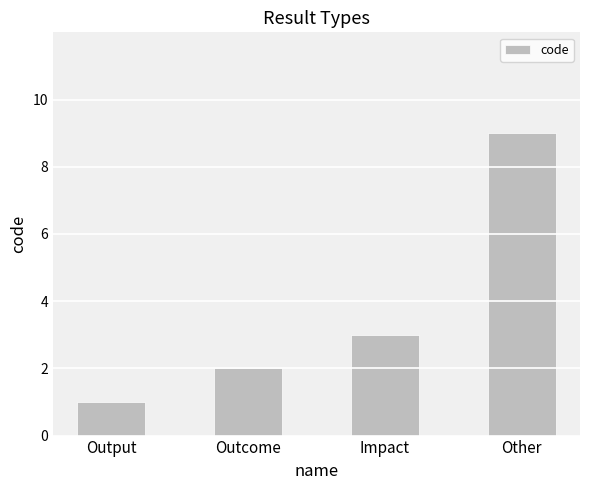

What is the difference between the second highest and minimum values?

2